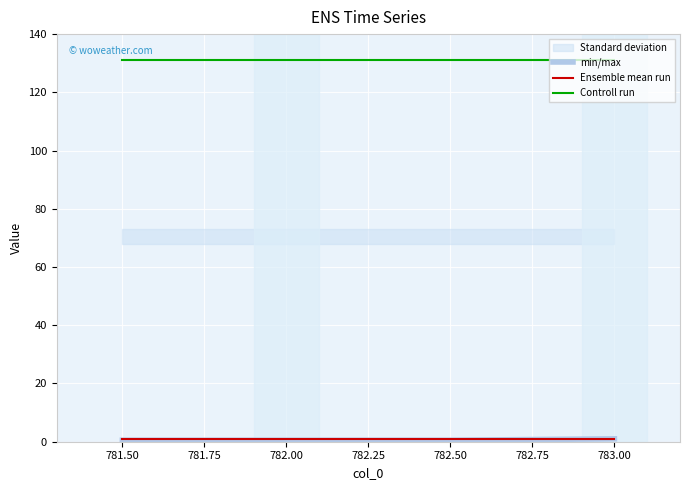

The value of Controll run at 782.50 is 131.0. True or false?

True